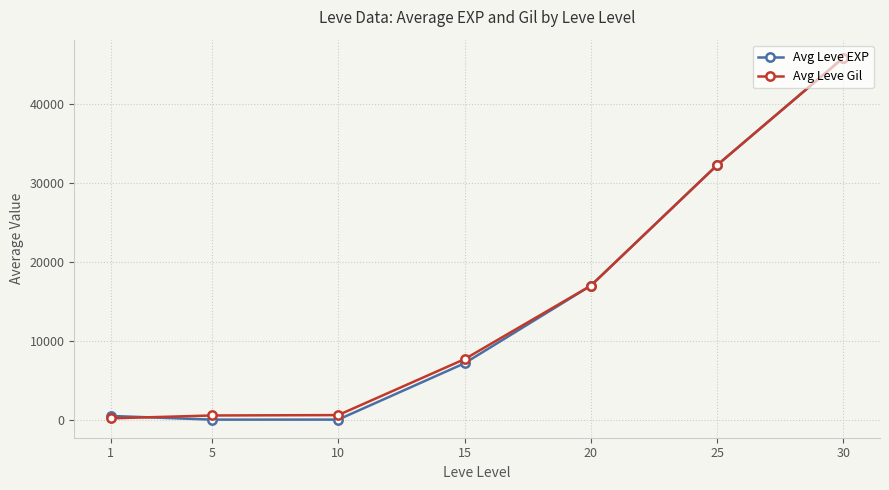

What is the difference between the highest and lowest values at 5?

526.0